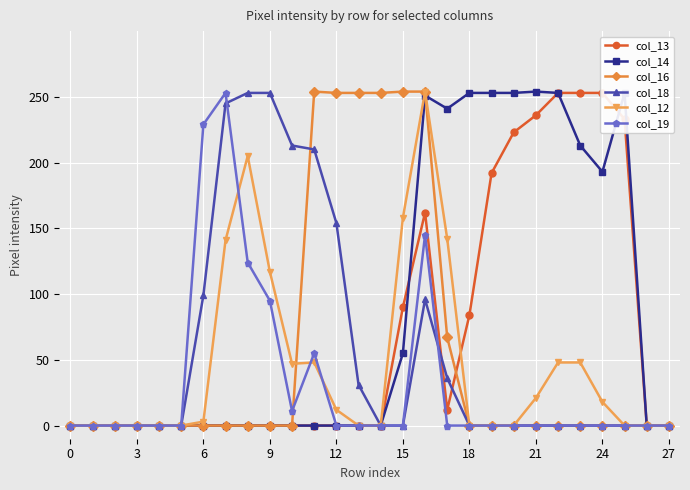

What is the average value of the col_14 series?

88